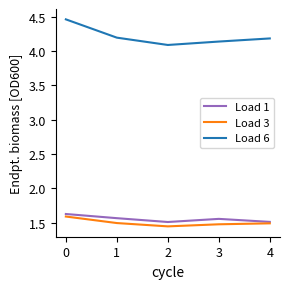

True or false: Load 1 and Load 6 intersect in this chart.

False